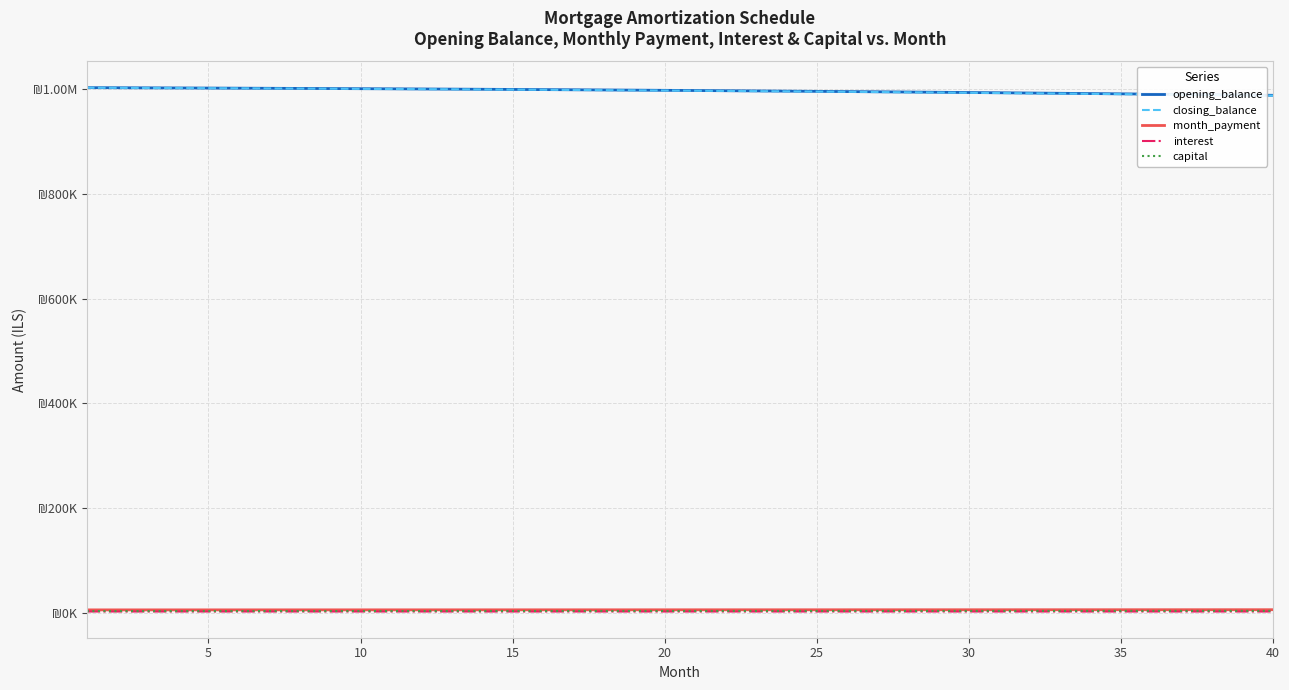

What are all the series names shown in the legend?

opening_balance, closing_balance, month_payment, interest, capital